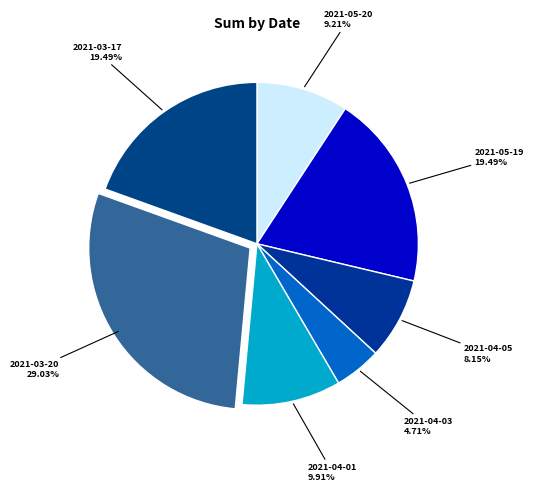

To the nearest percent, what is the difference between the largest and smallest slice percentages?

24%